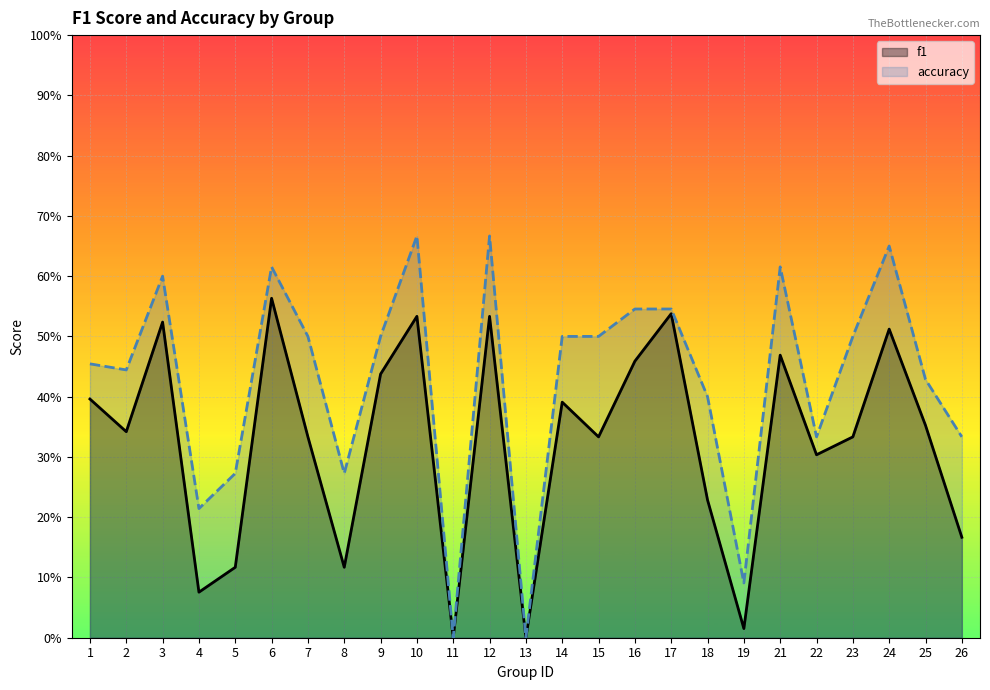

What is the sum of all accuracy values?

10.6